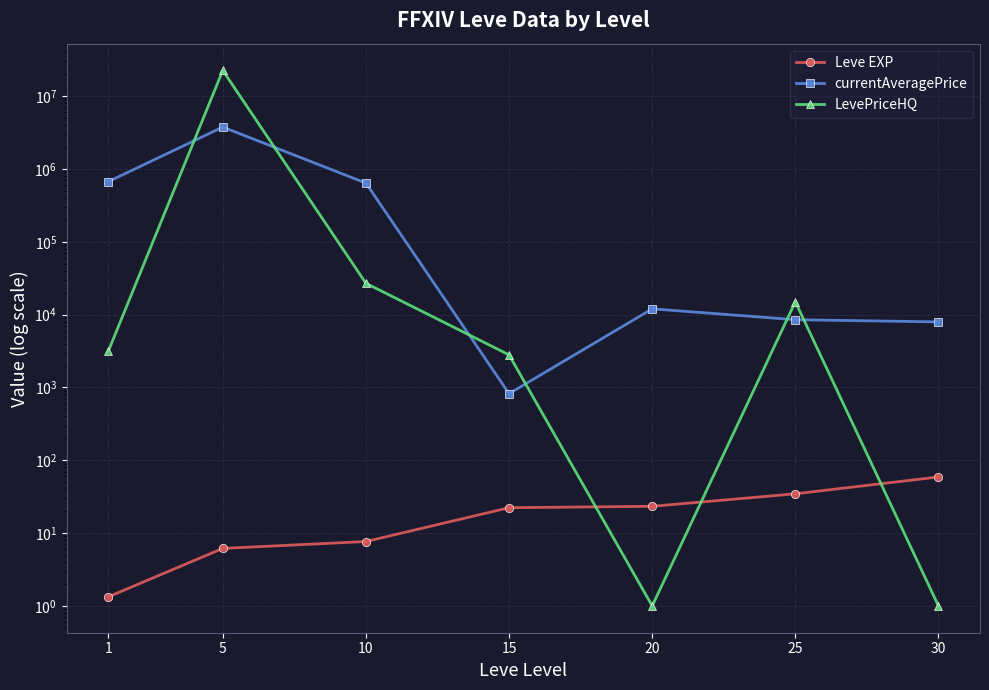

Which series has the widest spread of values?

LevePriceHQ